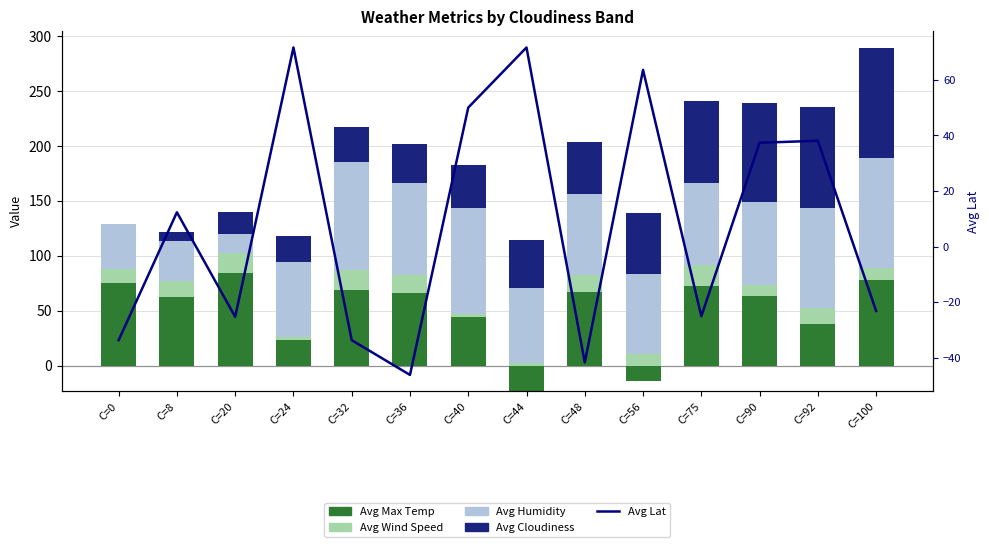

How many values in the Avg Lat series exceed 12?

7